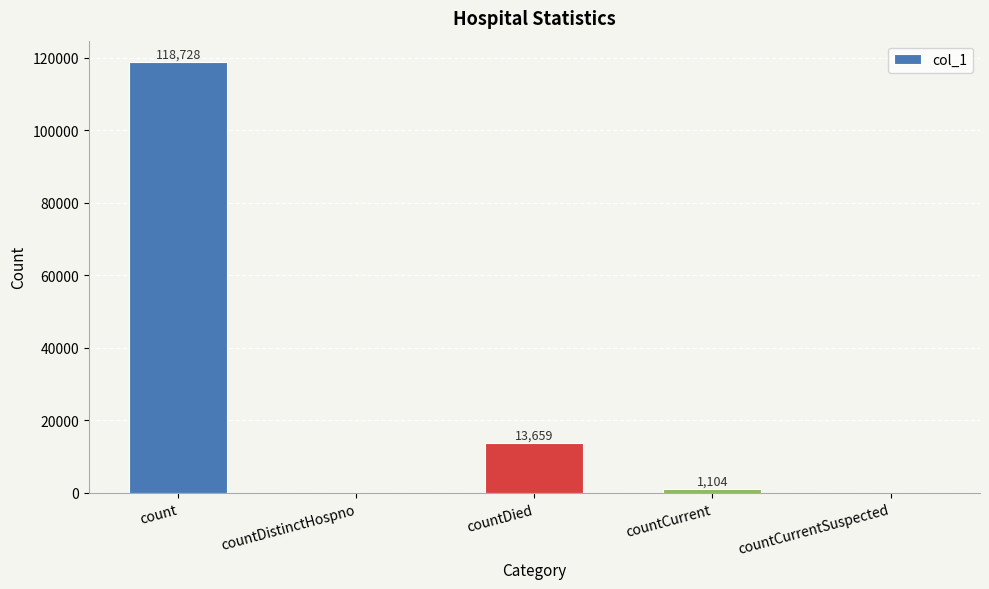

Count the number of categories in the chart.

5